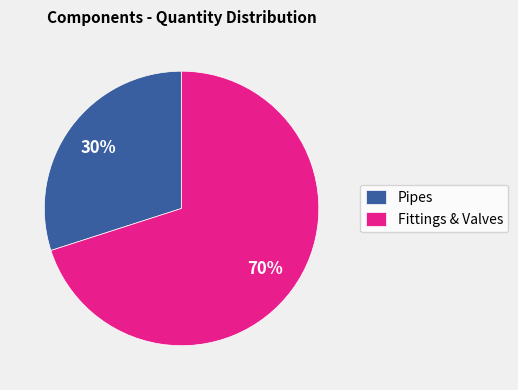

Is there a majority slice in this chart?

Yes